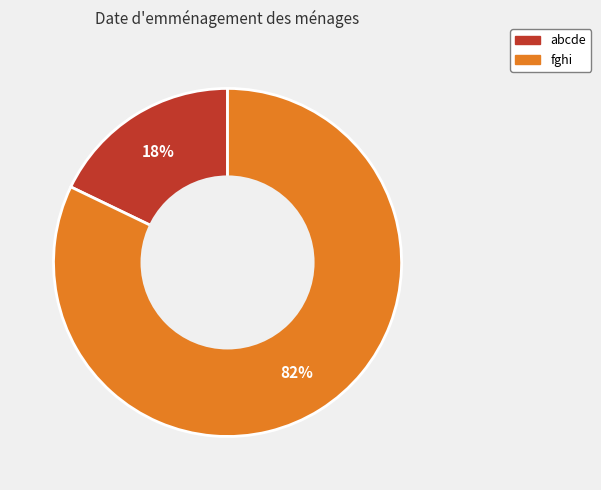

How many slices are in this pie chart?

2